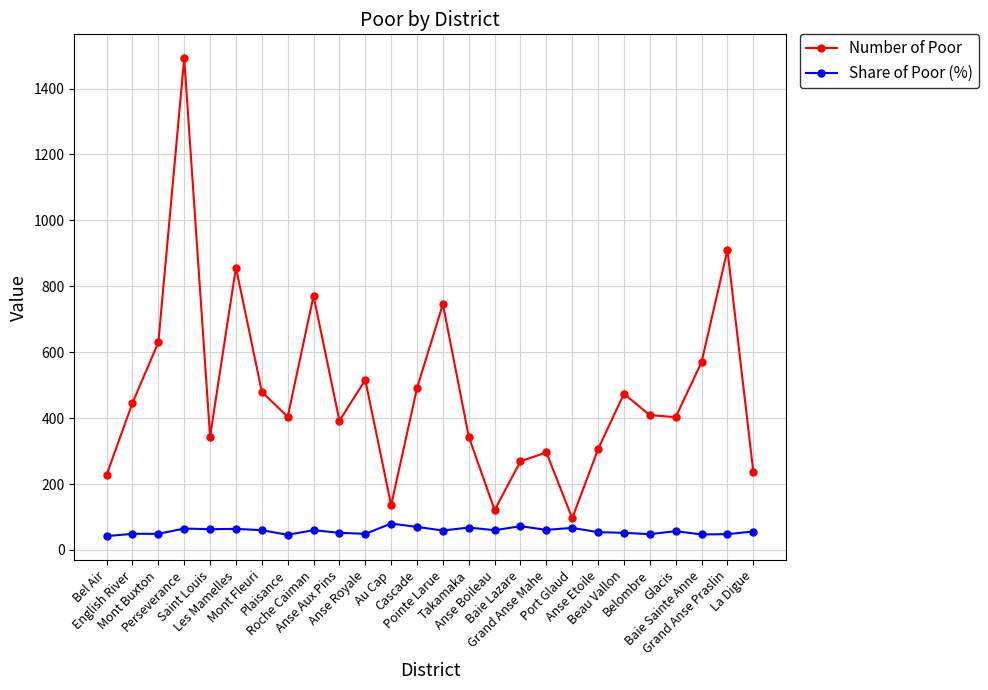

True or false: Share of Poor (%) and Number of Poor cross at least once.

False